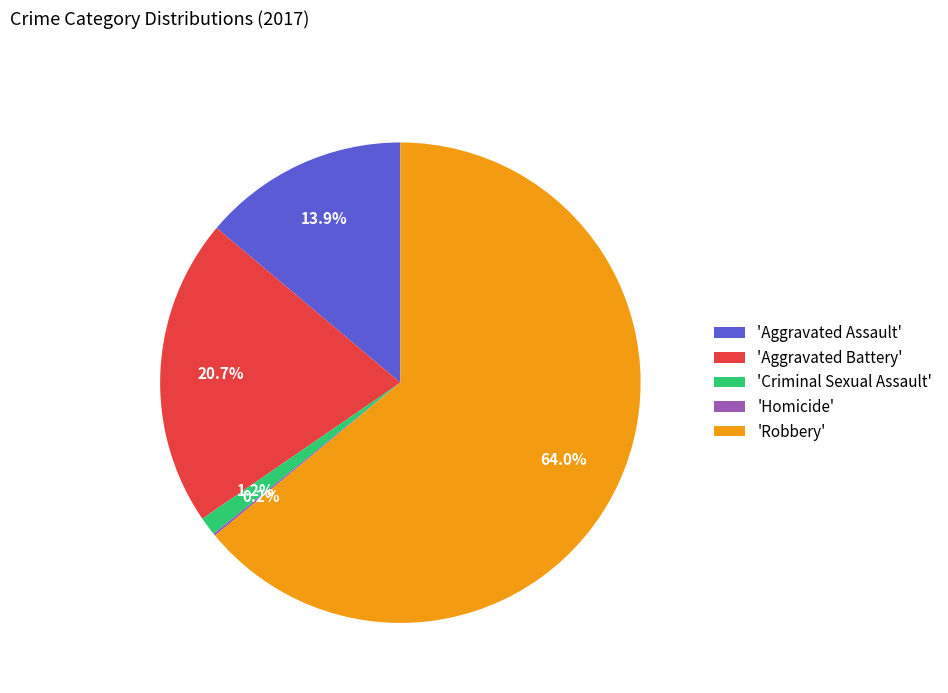

Which category has the biggest portion of the pie?

'Robbery'